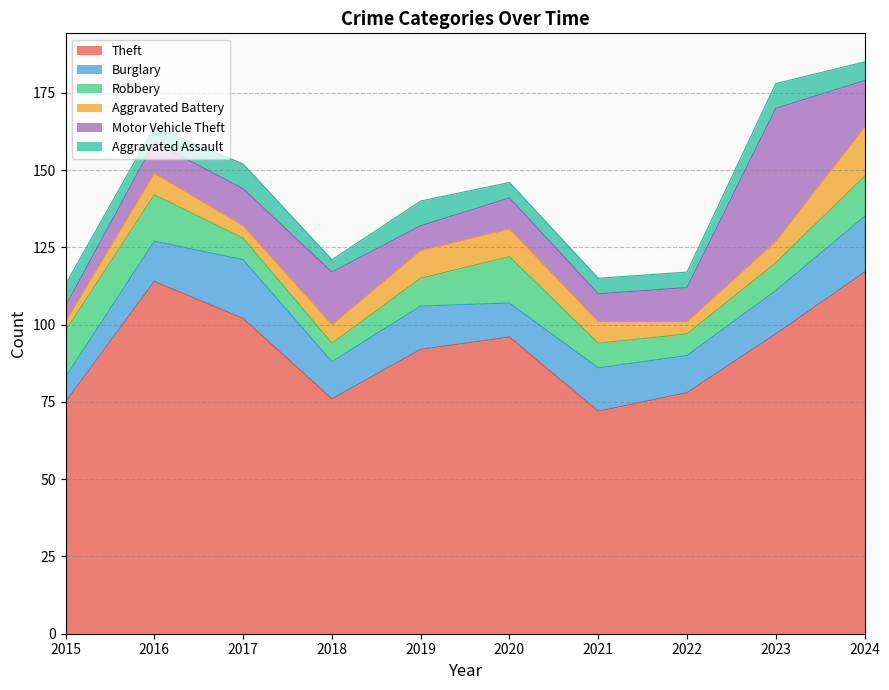

Which category has the lowest value across all series?

2015